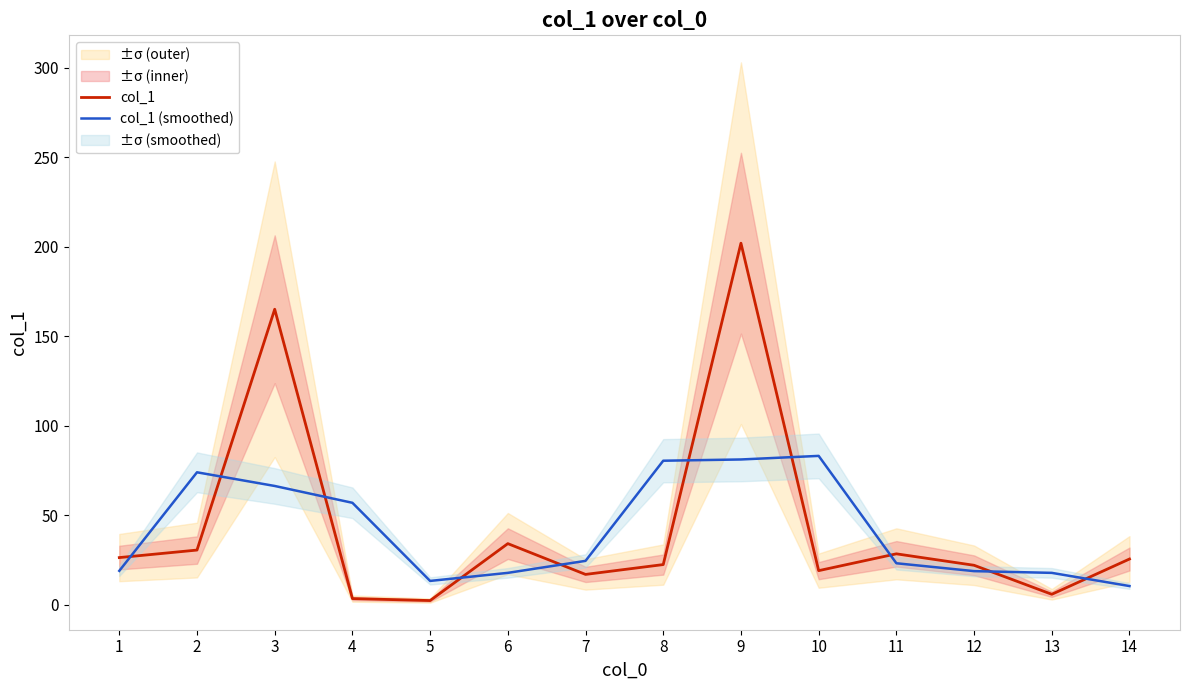

How many intersections are there between col_1 and col_1 (smoothed)?

10